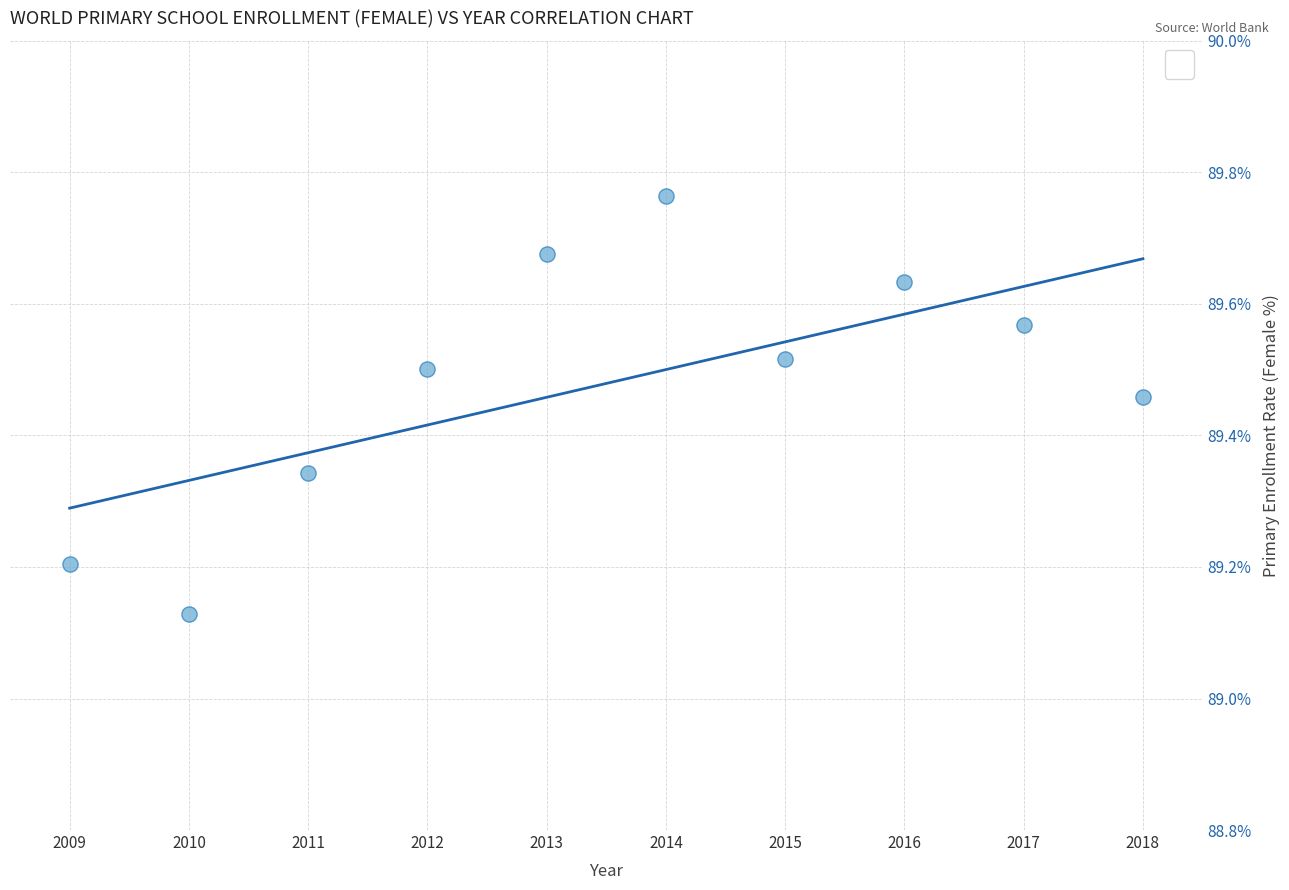

What is the range of Y values (max minus min)?

0.6